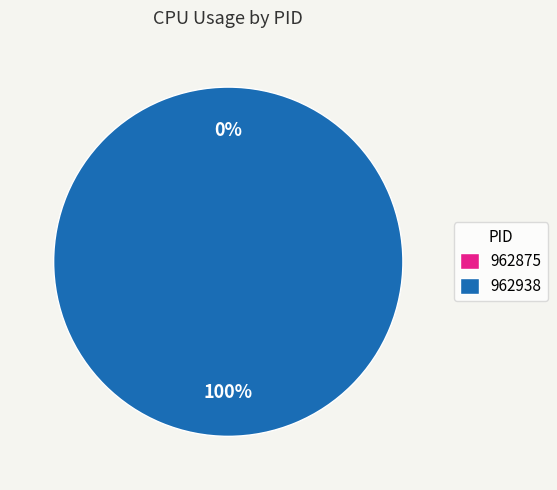

To the nearest percent, what is the average slice percentage?

50%